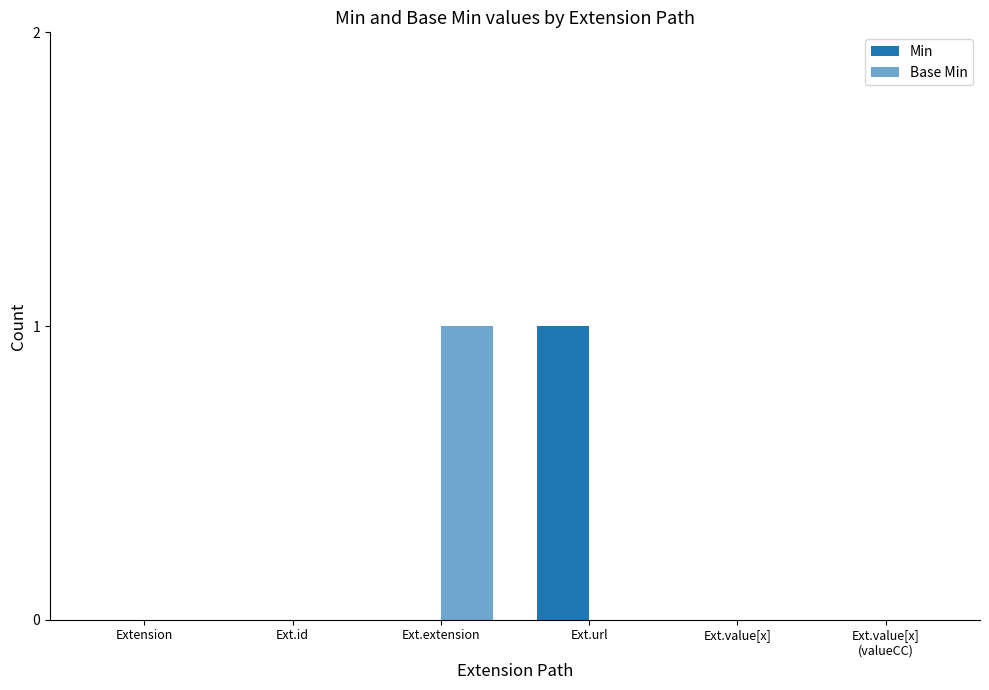

Which series has the largest range (max minus min)?

Min